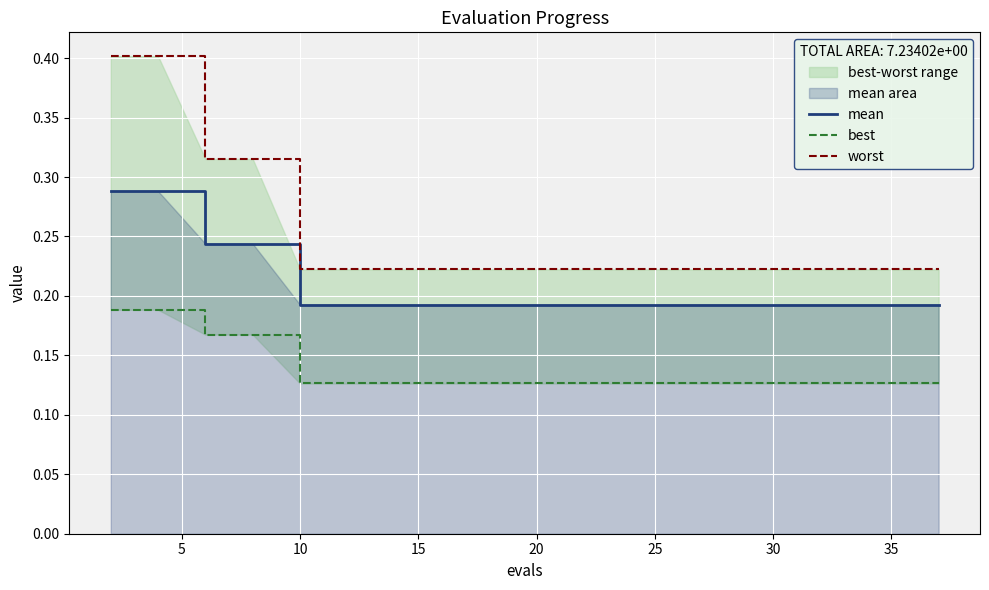

List the series in order of their overall mean, lowest first.

best, mean, worst